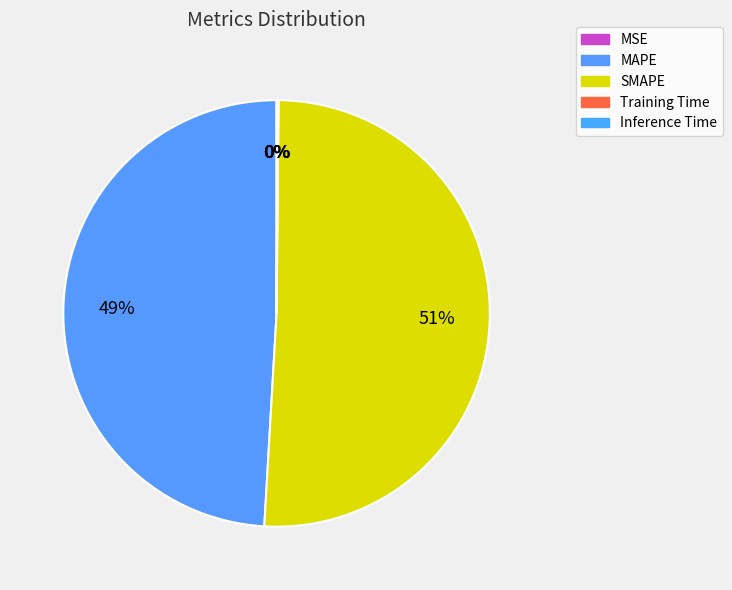

Count the number of slices in the pie.

5